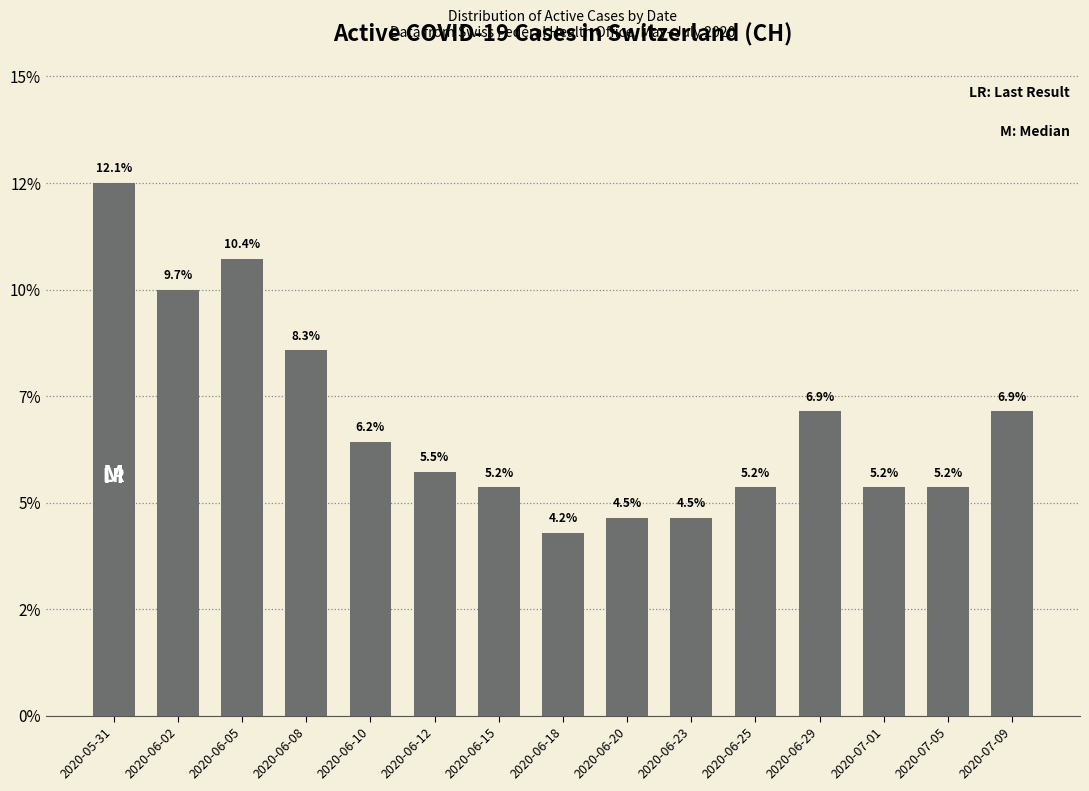

Does the chart contain any negative values?

No